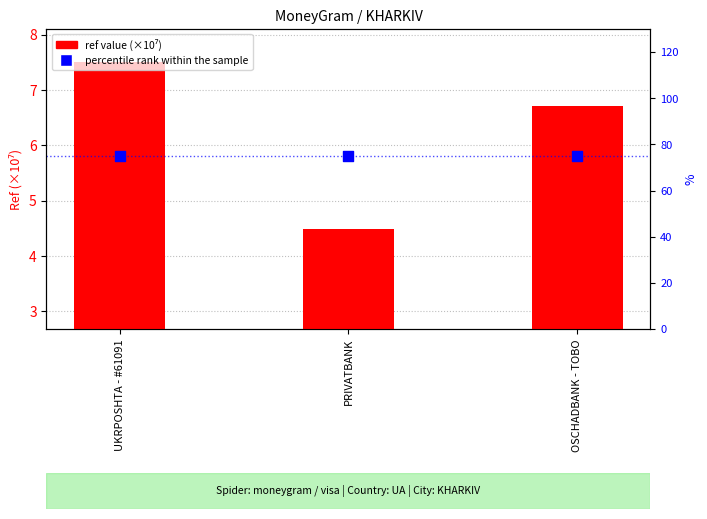

At which category is the sum across all series the highest?

UKRPOSHTA - #61091